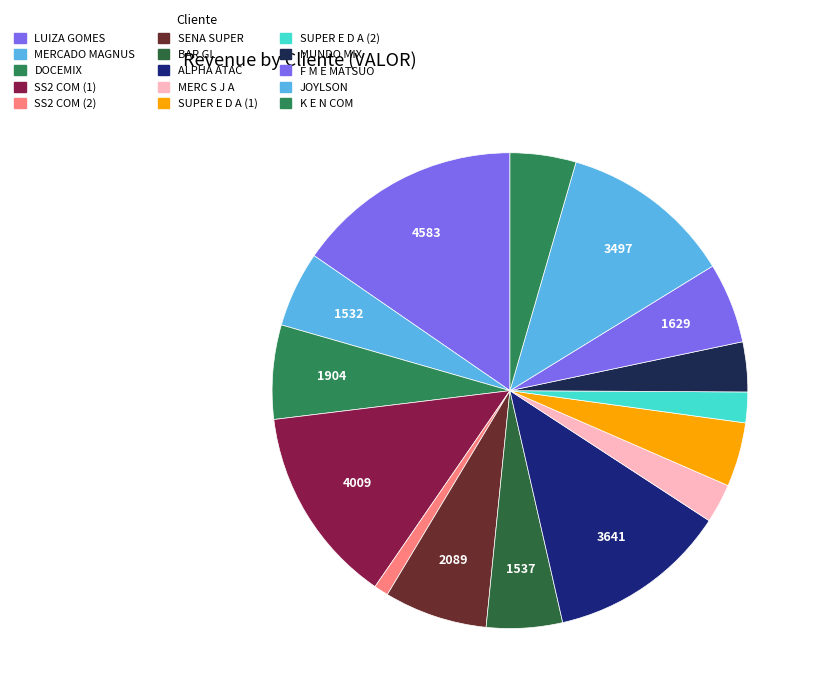

How many slices are in this pie chart?

15